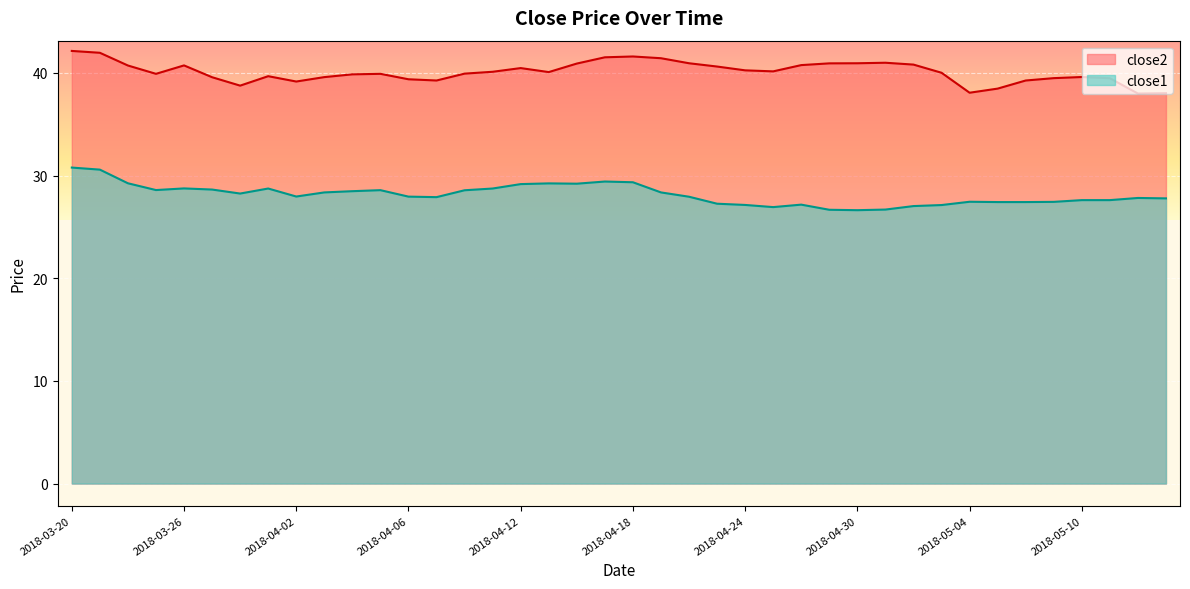

At which category does close2 reach its first local valley?

2018-03-23